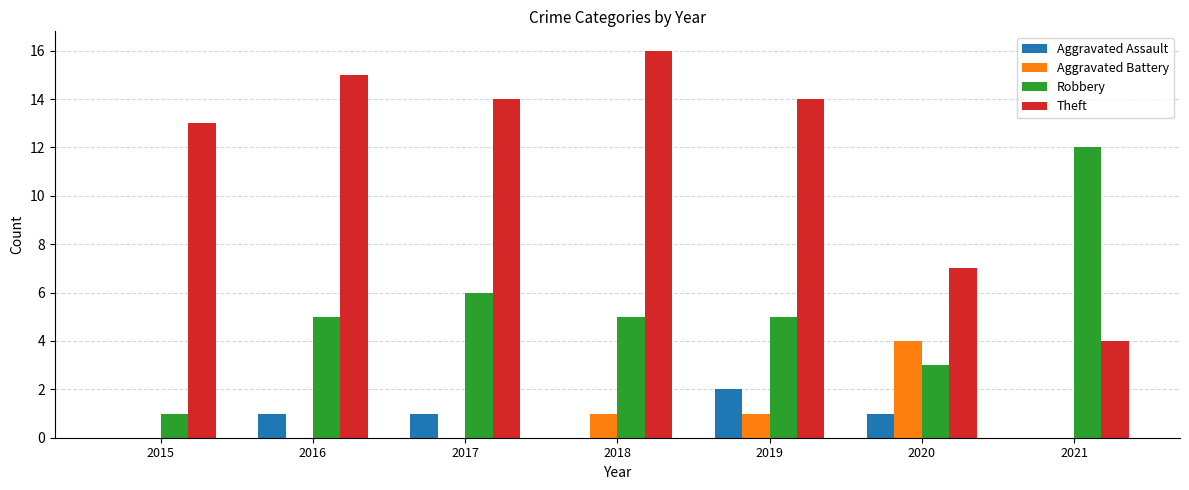

How many groups of bars are there?

7